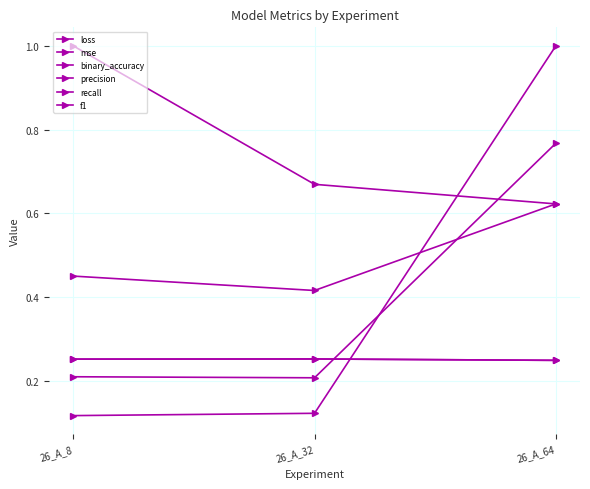

How many lines are shown in the chart?

6